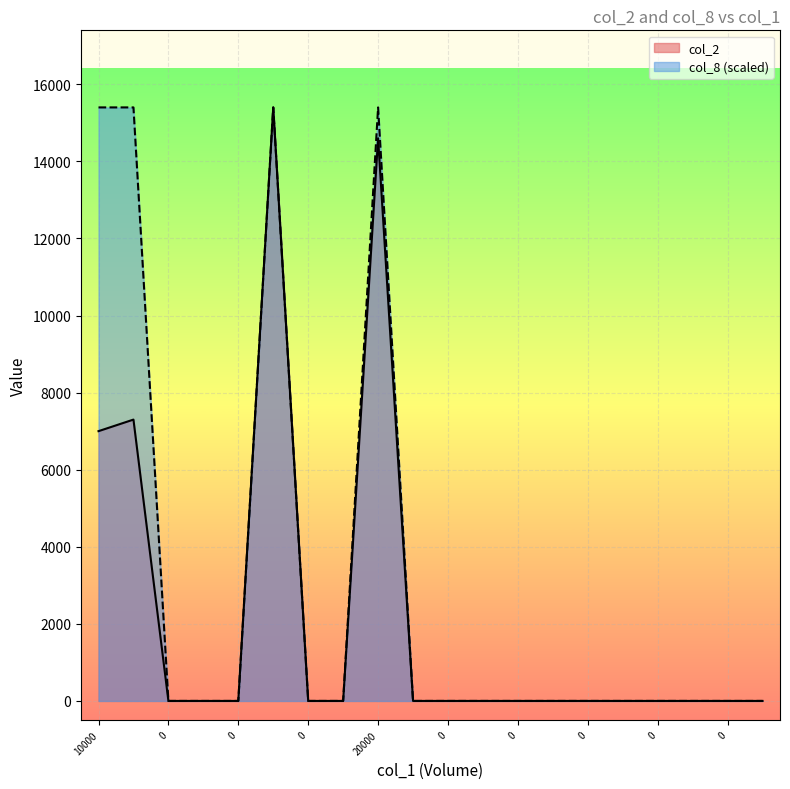

What is the sum of all col_8 values?

61600